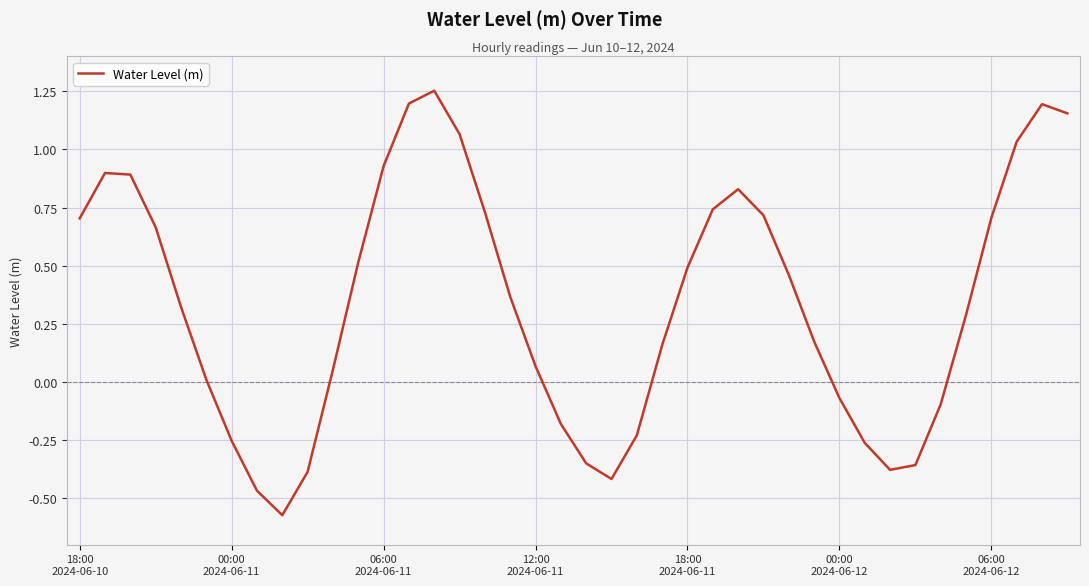

What is the difference between the maximum and minimum values?

1.8